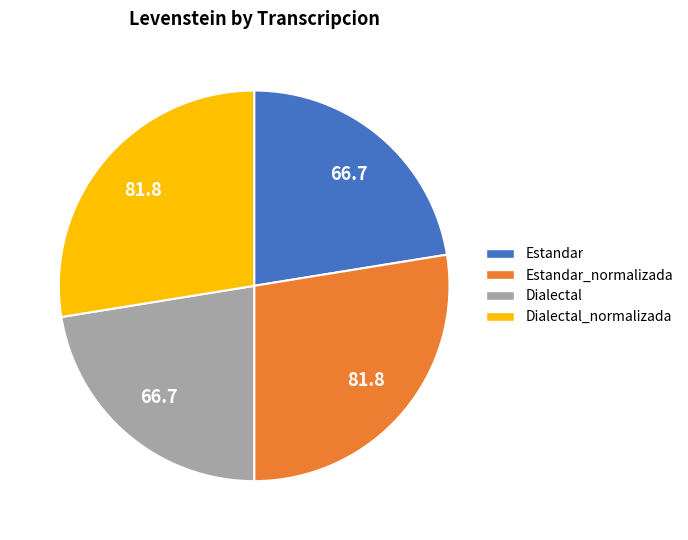

Is there a majority slice in this chart?

No